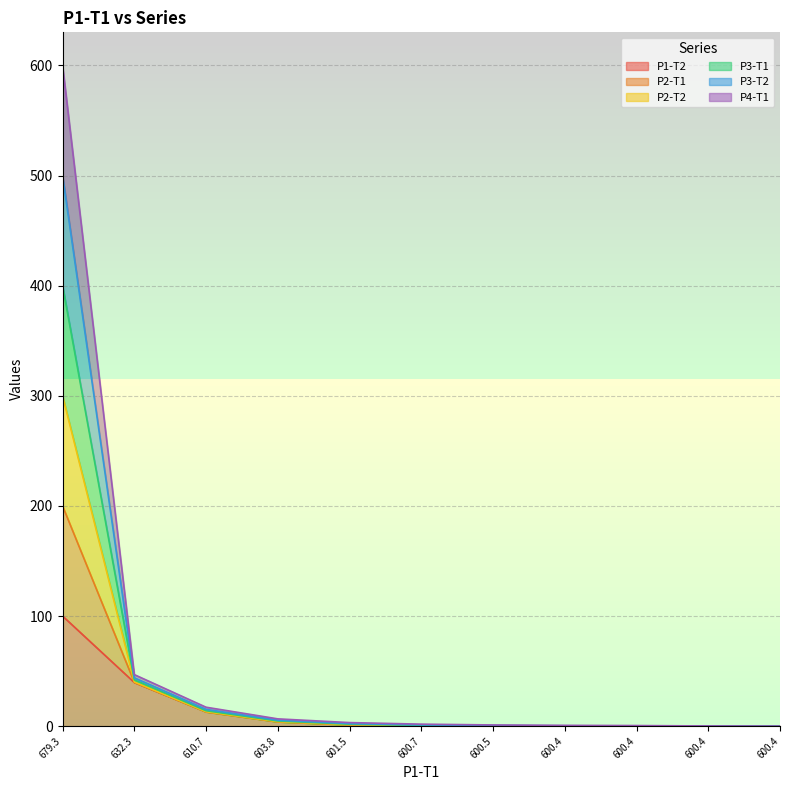

At how many categories does at least one series exceed 144?

1